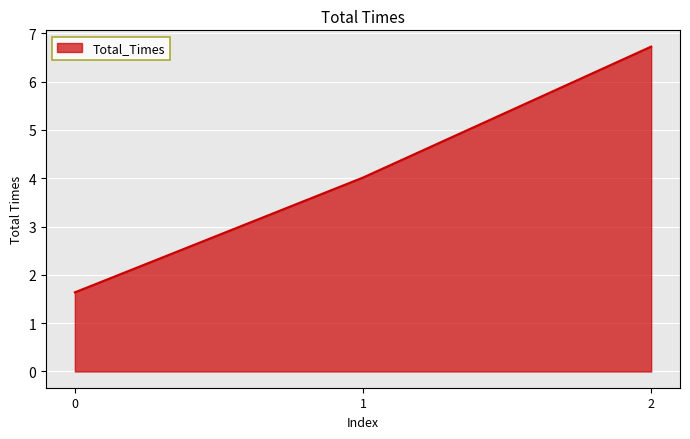

What is the difference between the maximum and minimum values?

5.1